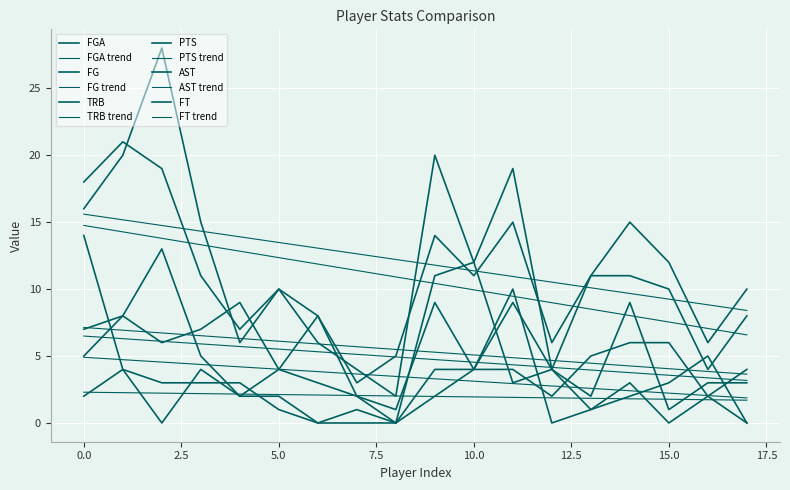

Does the chart display data point markers on the line(s)?

No